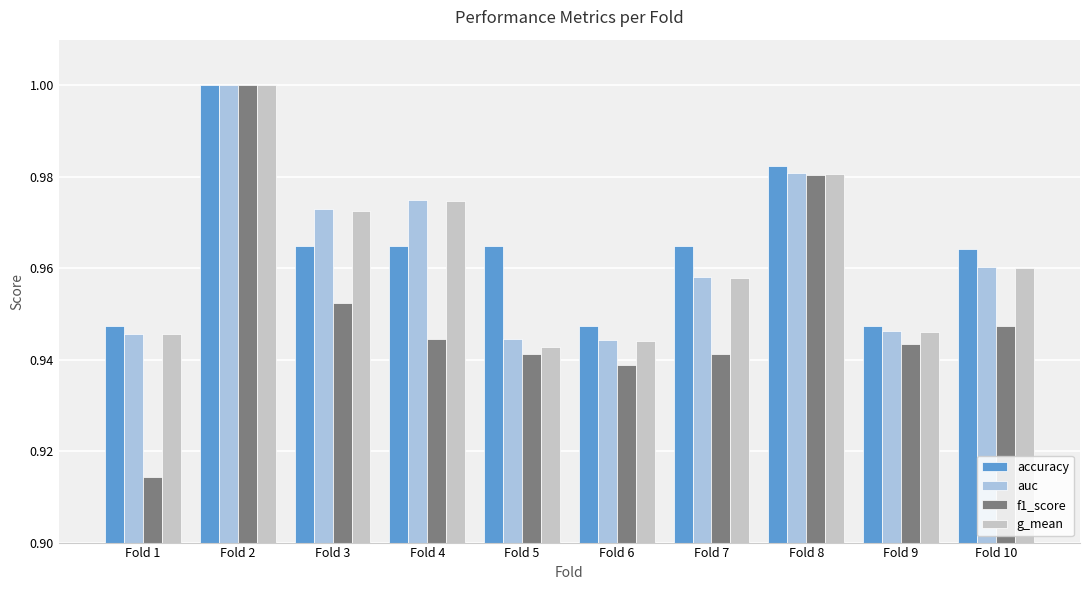

At which category is the sum across all series the highest?

Fold 2